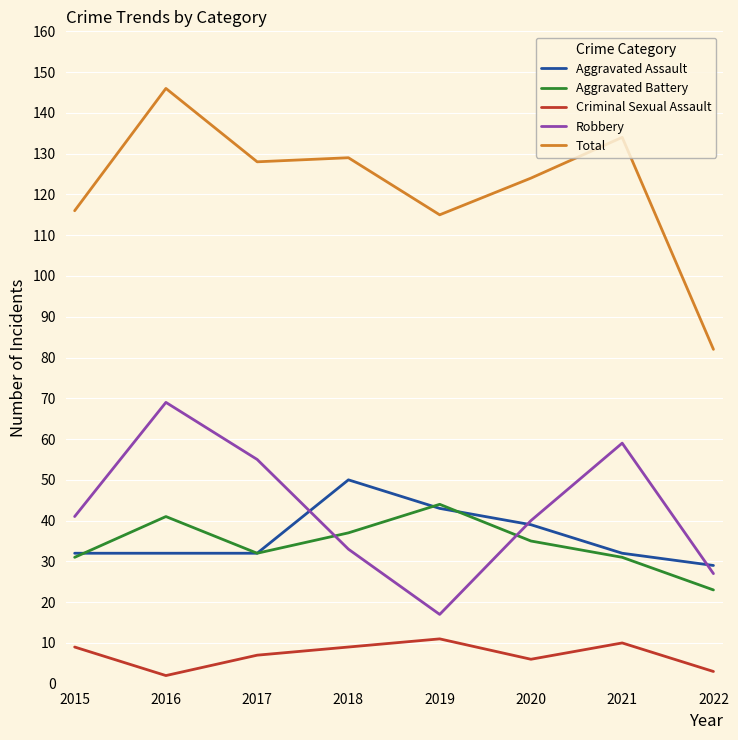

Which series changed the most between 2015 and 2018?

Aggravated Assault